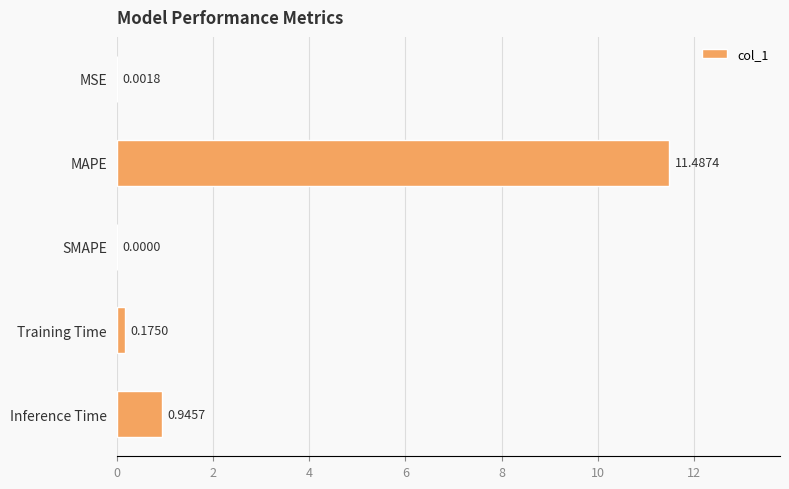

What is the change in value from MSE to MAPE?

+11.5